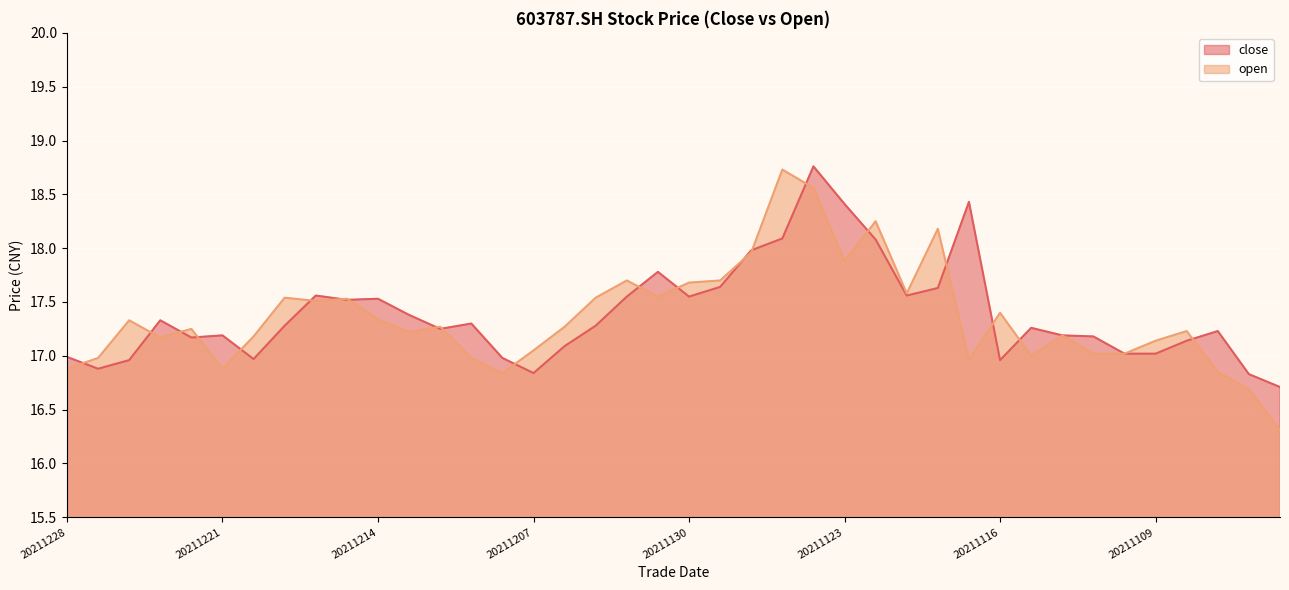

The close series shows 18.1 at 20211122. True or false?

True